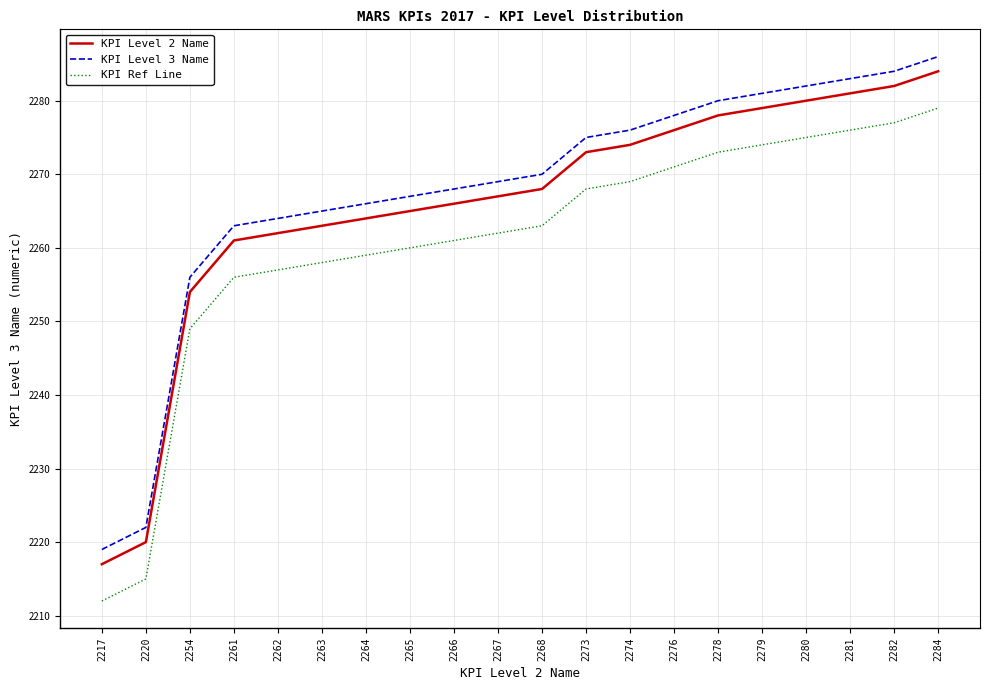

Does the chart display data point markers on the line(s)?

No